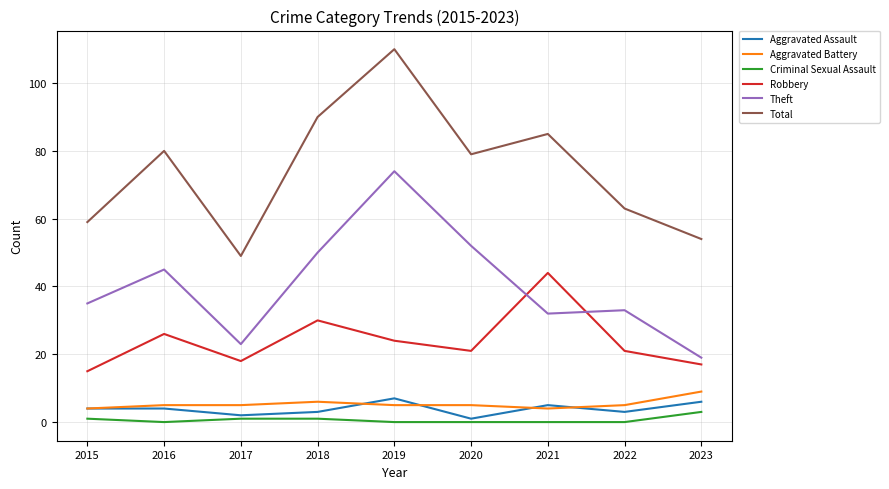

The value of Total at 2019 is 74. True or false?

False